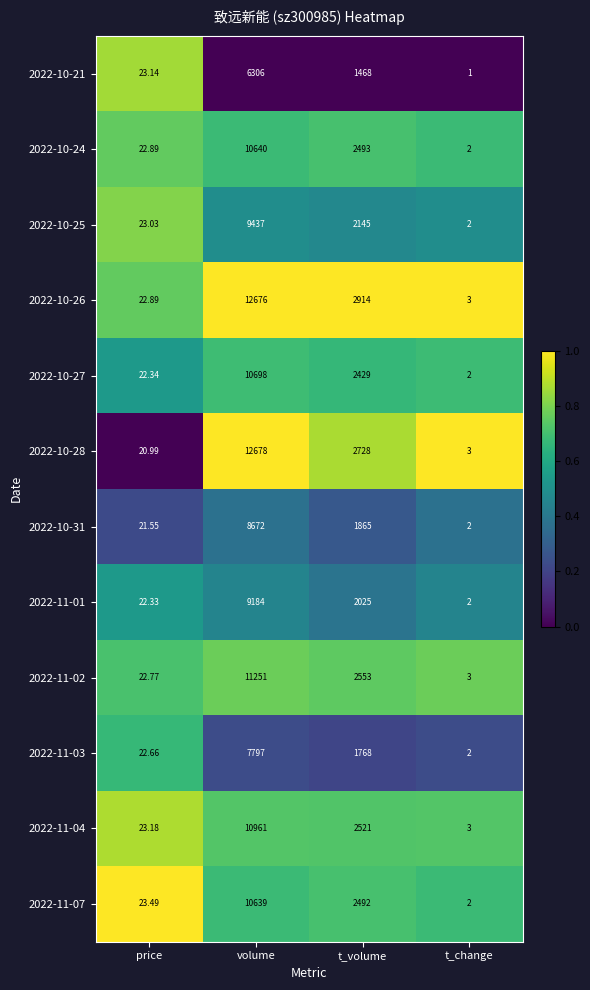

What is the total value across all series at volume?

120939.0